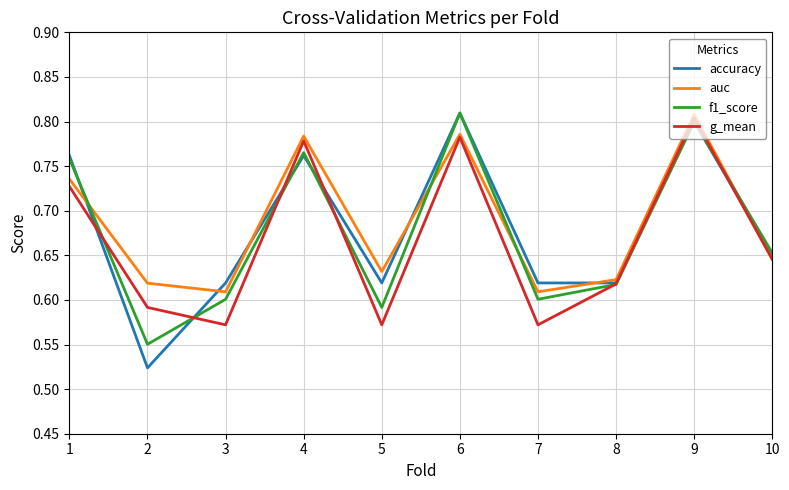

Which series changed the most between 6 and 7?

g_mean